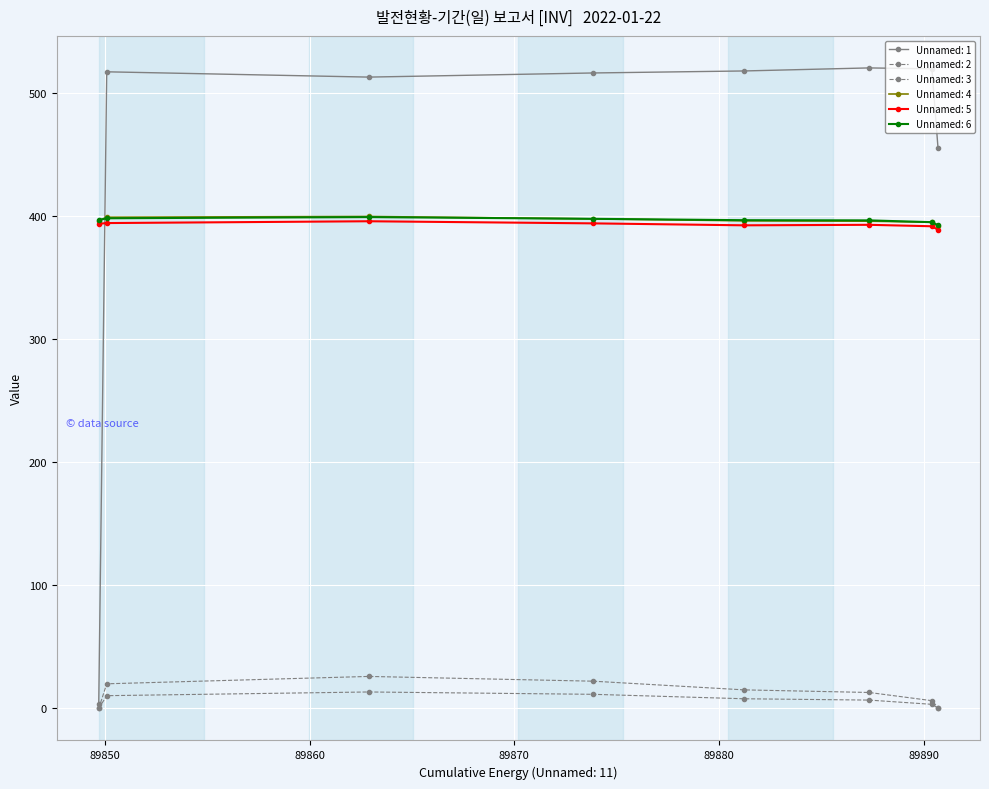

After their last crossing, which series has the higher values: Unnamed: 6 or Unnamed: 4?

Unnamed: 6